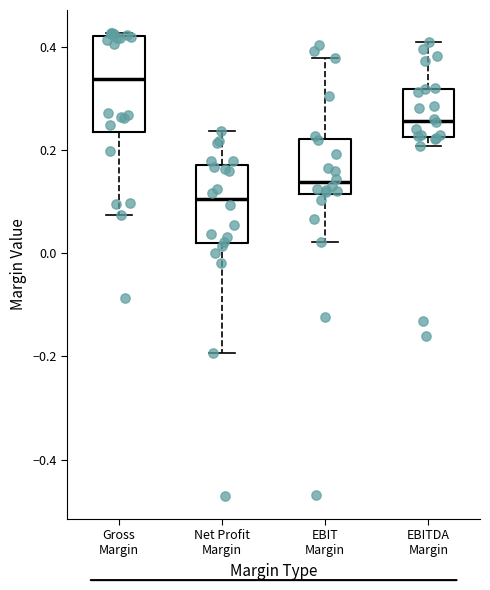

Reading left to right, read every box against the y-axis: the position of its median line, the range the box covers, and the ends of its whiskers. The values are not printed on the chart, so give them approximately, as read against the axis.

Gross Margin: median 0.34, box 0.24 to 0.42, whiskers 0.08 to 0.42
Net Profit Margin: median 0.10, box 0.02 to 0.18, whiskers -0.20 to 0.24
EBIT Margin: median 0.14, box 0.12 to 0.22, whiskers 0.02 to 0.38
EBITDA Margin: median 0.26, box 0.22 to 0.32, whiskers 0.20 to 0.40